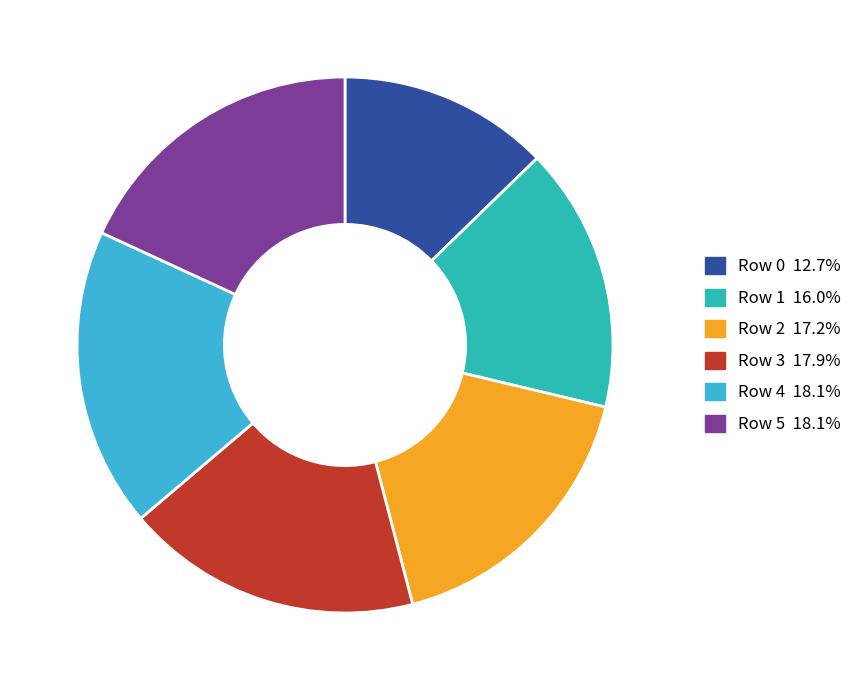

The Row 4 slice represents 18% of the pie. True or false?

True